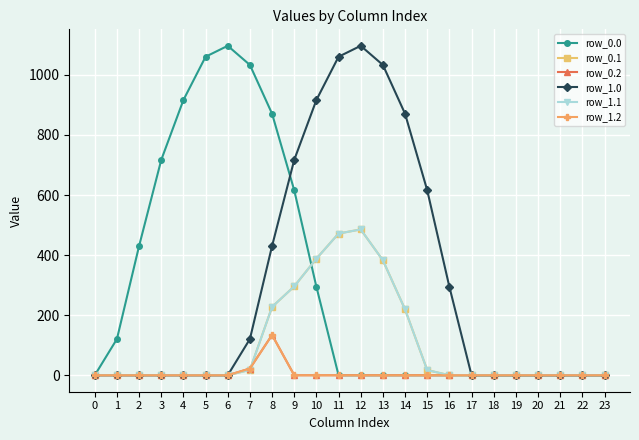

How many lines are shown in the chart?

6